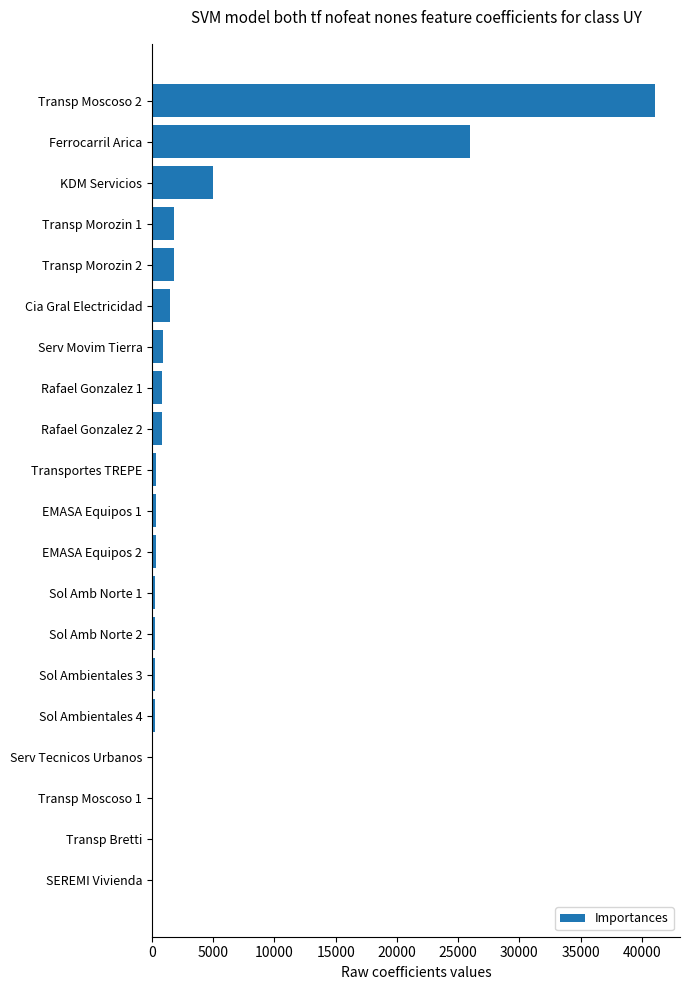

At which label is the value closest to 20537?

Ferrocarril Arica